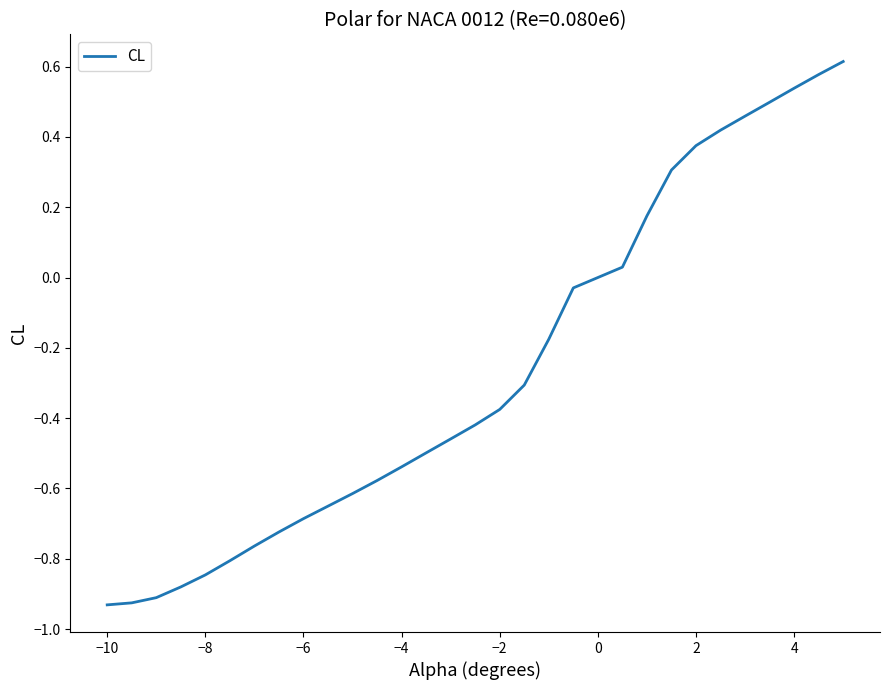

What is the sum of all values?

-8.1